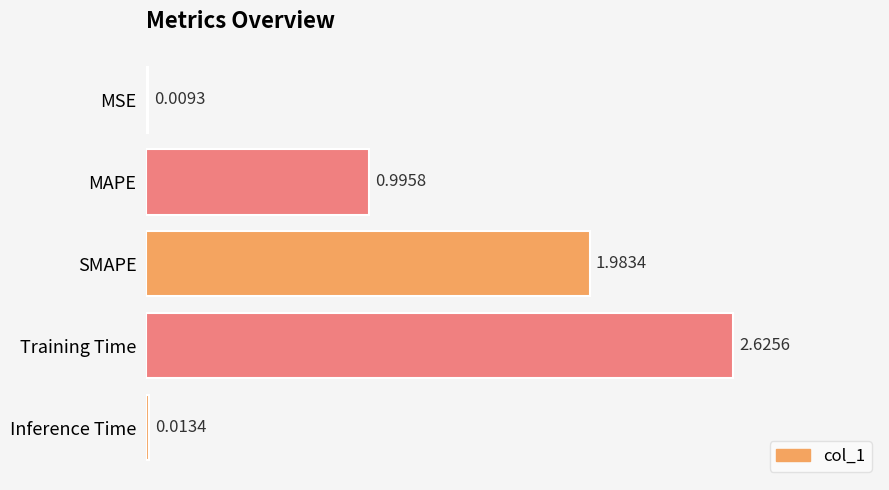

Where is the data nearest to the value 1?

MAPE